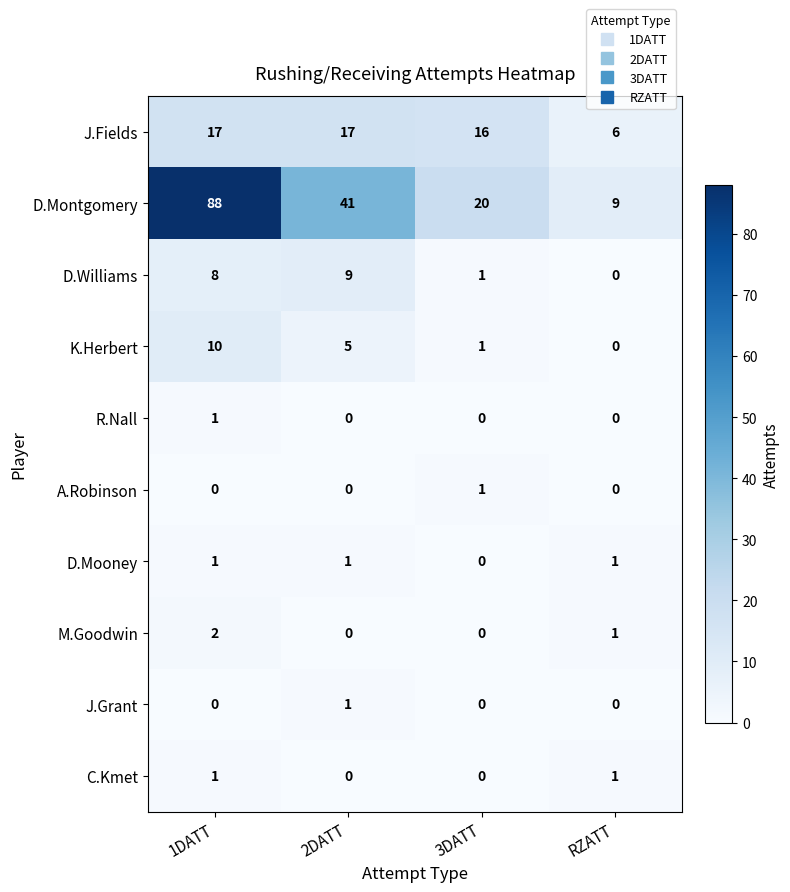

Count the number of categories in the chart.

4